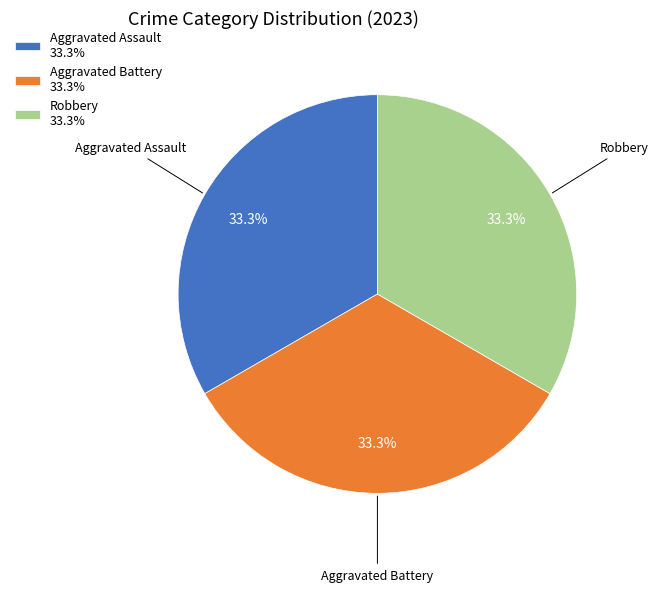

Is there a majority slice in this chart?

No